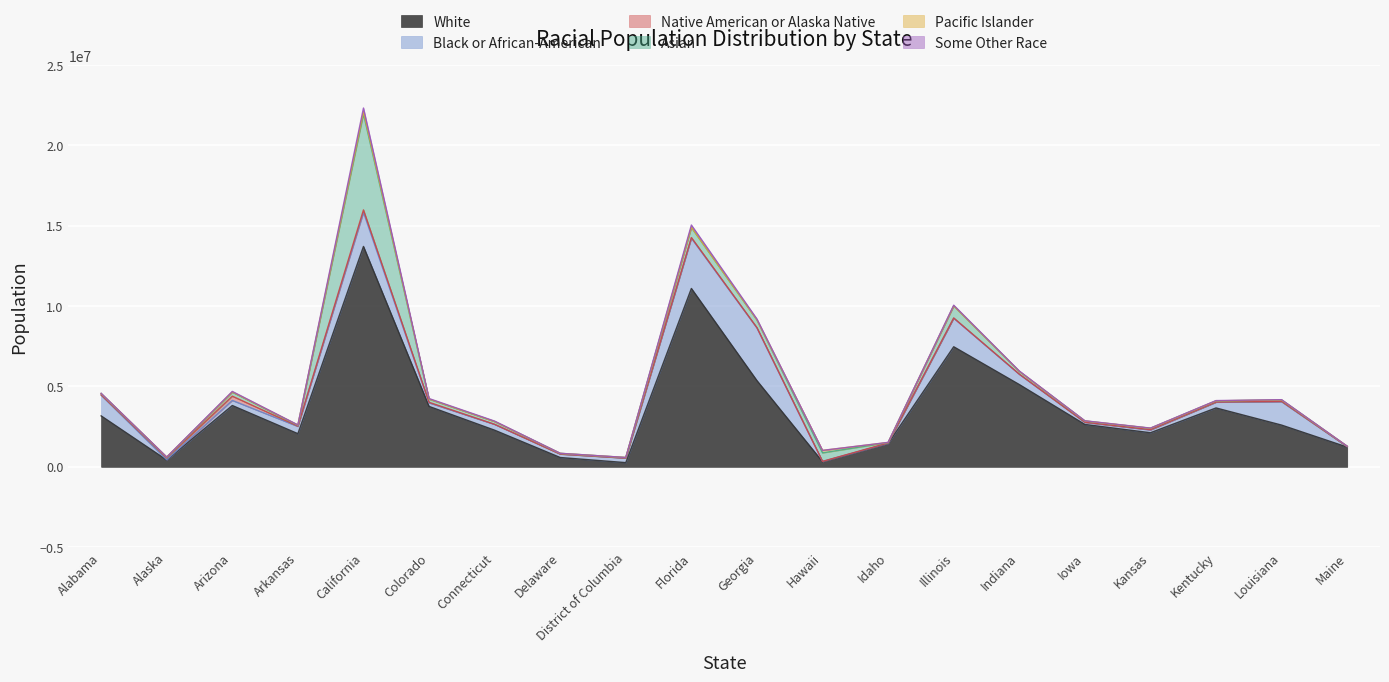

At how many categories does at least one series exceed 821074?

16